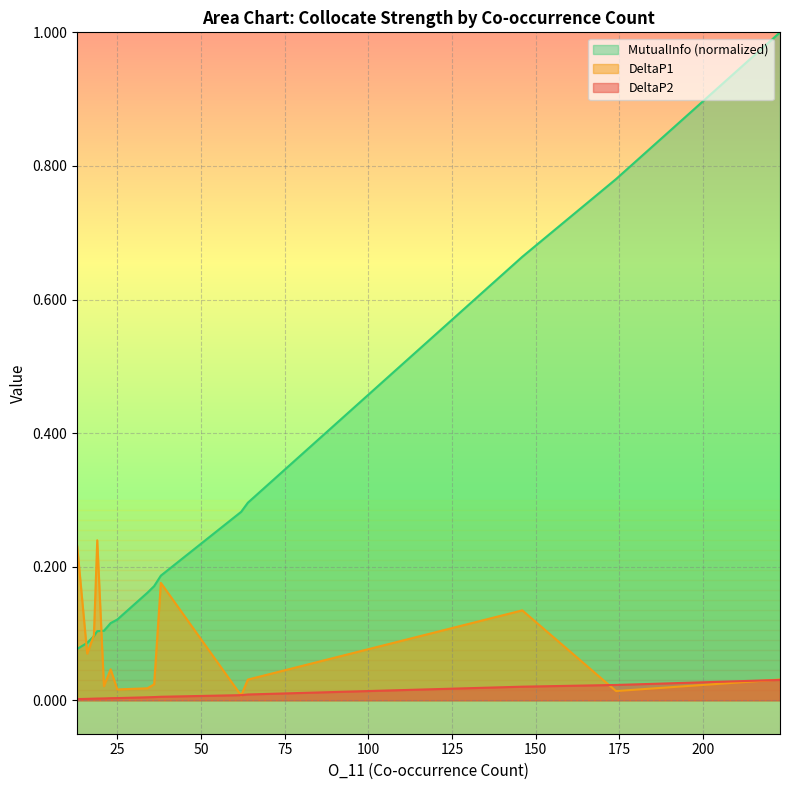

List the series in order of their overall mean, highest first.

MutualInfo, DeltaP1, DeltaP2